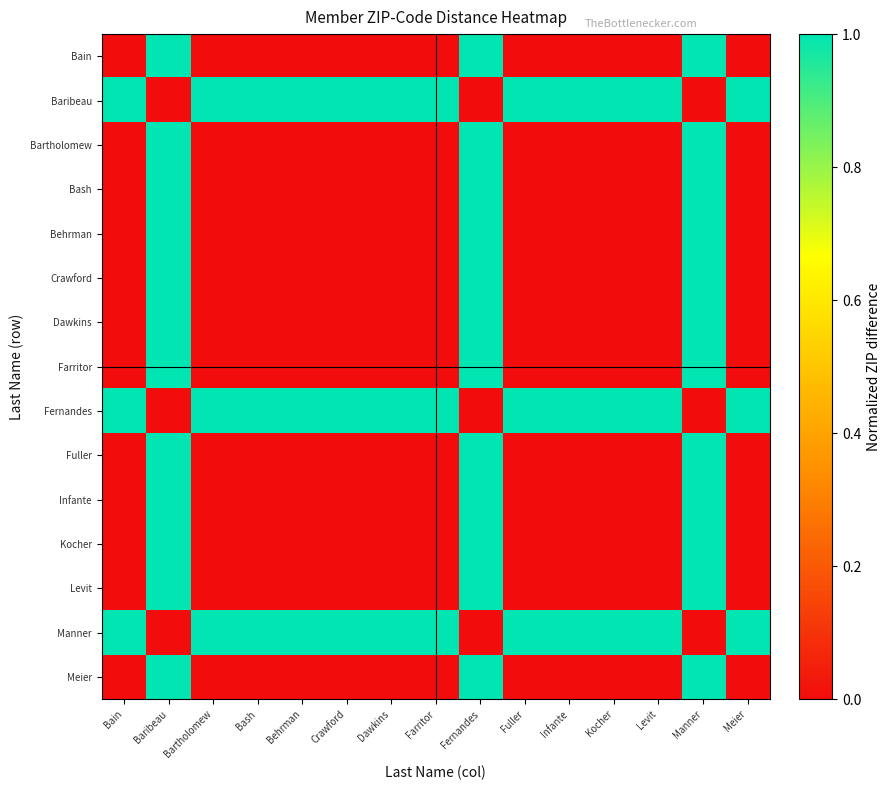

At which category is the sum across all series the highest?

Baribeau